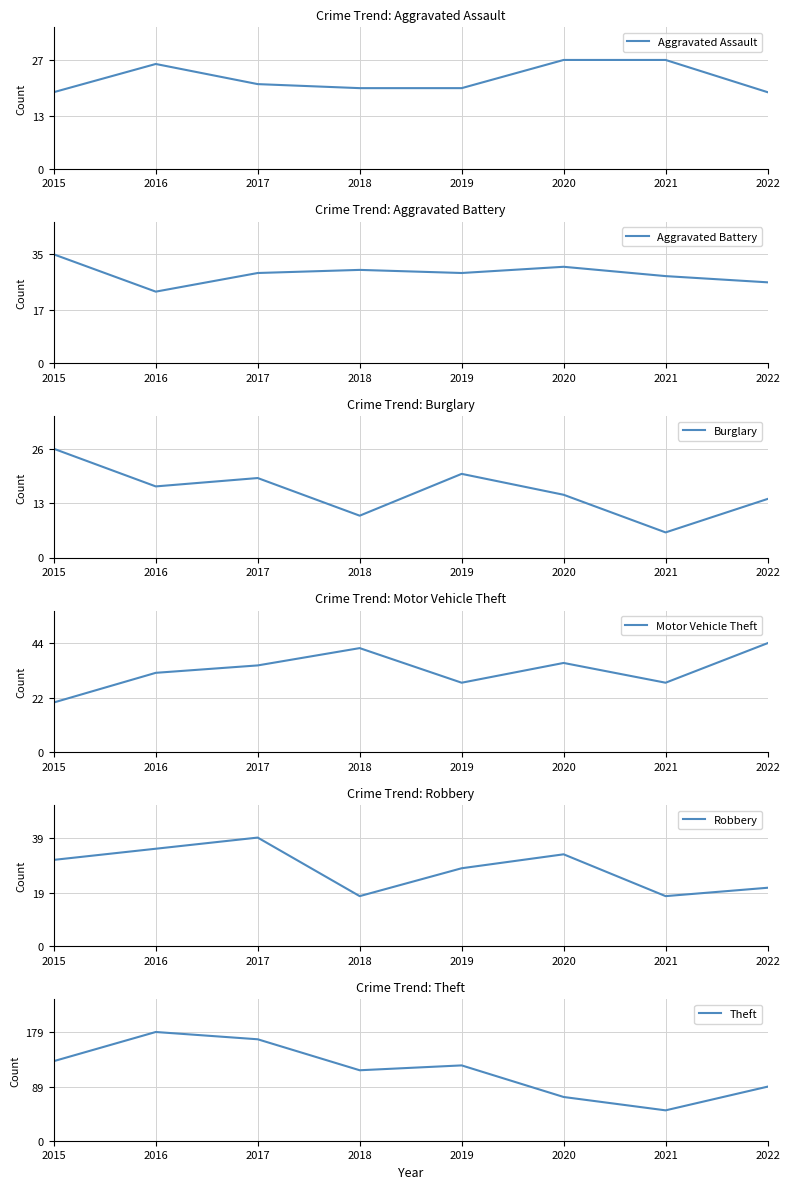

What is the sum of the Aggravated Battery values at 2015 and 2020?

66